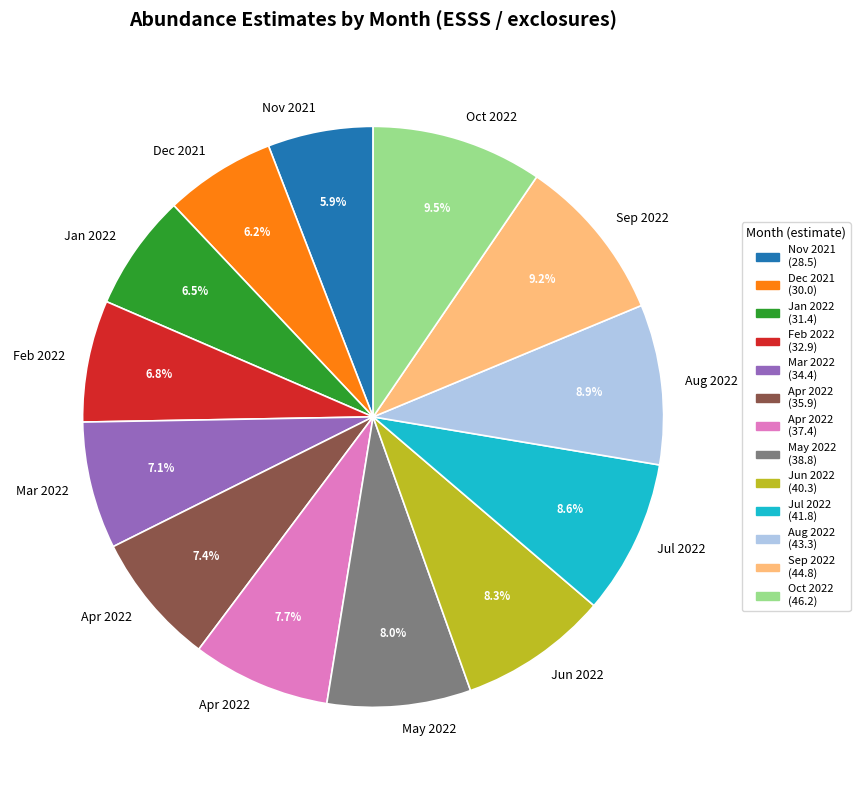

Is there any slice that represents more than half of the pie?

No